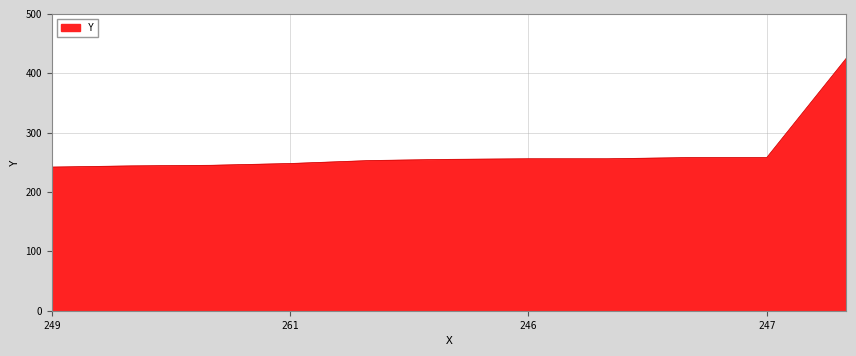

What is the difference between the maximum and minimum values?

183